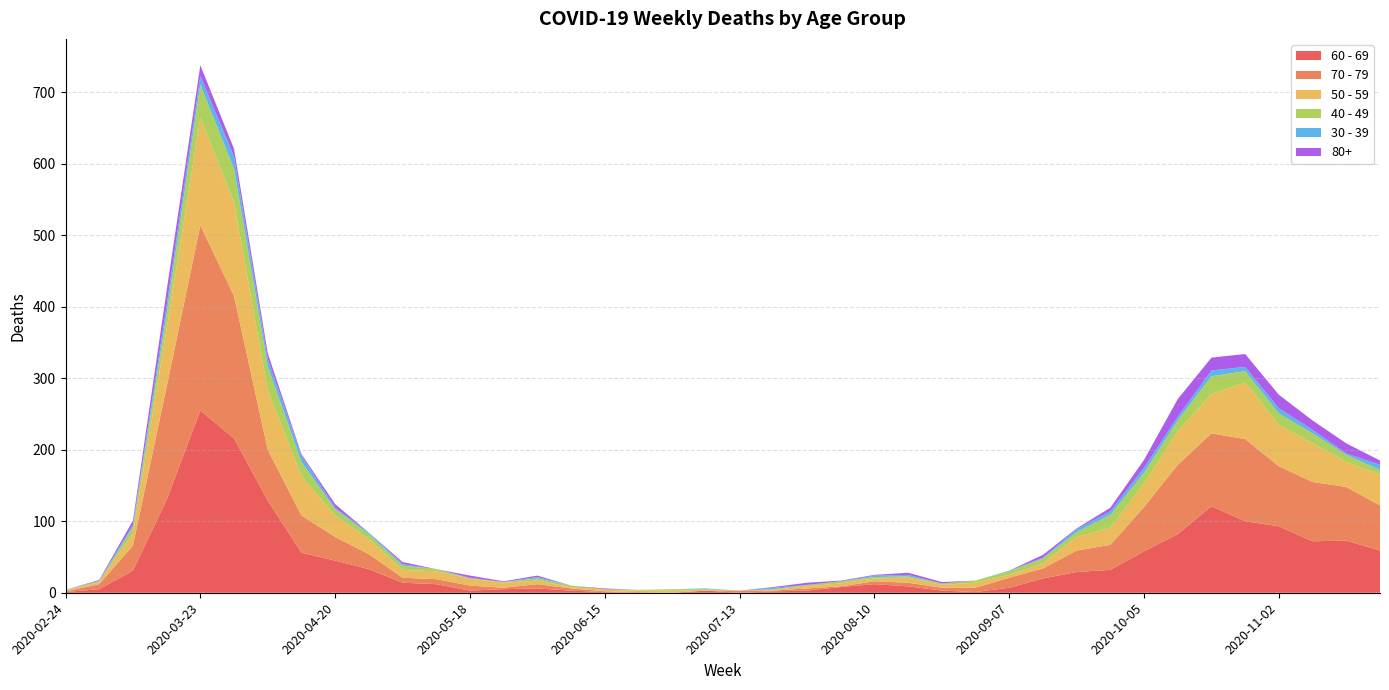

Reading right to left, transcribe all the data shown in this chart.

60 - 69: 59	73	72	93	100	121	82	58	32	29	20	7	1	3	9	12	8	3	2	0	3	0	0	1	3	6	5	3	12	14	33	45	56	129	216	255	130	31	5	1
70 - 79: 63	75	83	84	115	102	97	62	35	30	14	14	6	4	5	4	1	3	1	3	0	0	1	1	3	6	2	7	7	7	21	33	52	71	199	259	158	35	7	1
50 - 59: 43	35	54	58	79	55	47	33	24	19	7	4	7	4	7	4	4	3	1	0	1	3	2	2	2	5	7	10	11	11	21	30	55	83	131	151	81	17	3	1
40 - 49: 7	10	14	16	16	25	15	15	18	7	7	5	3	2	2	2	3	2	1	0	1	2	1	1	2	3	1	0	3	6	7	9	20	34	47	46	21	9	1	1
30 - 39: 7	2	5	7	6	8	5	7	5	4	1	1	0	0	2	2	0	0	2	0	1	0	0	0	0	2	0	1	0	2	2	2	9	10	17	12	12	3	1	0
80+: 6	14	13	19	18	18	25	11	5	1	4	0	0	2	3	1	1	3	1	0	0	0	0	1	0	2	1	3	0	3	0	5	2	8	11	15	21	6	1	0